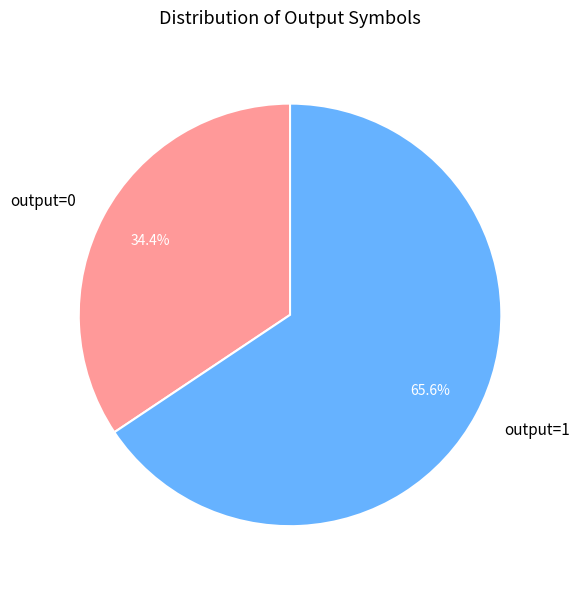

Combined, do output=1 and output=0 account for over 50%?

Yes